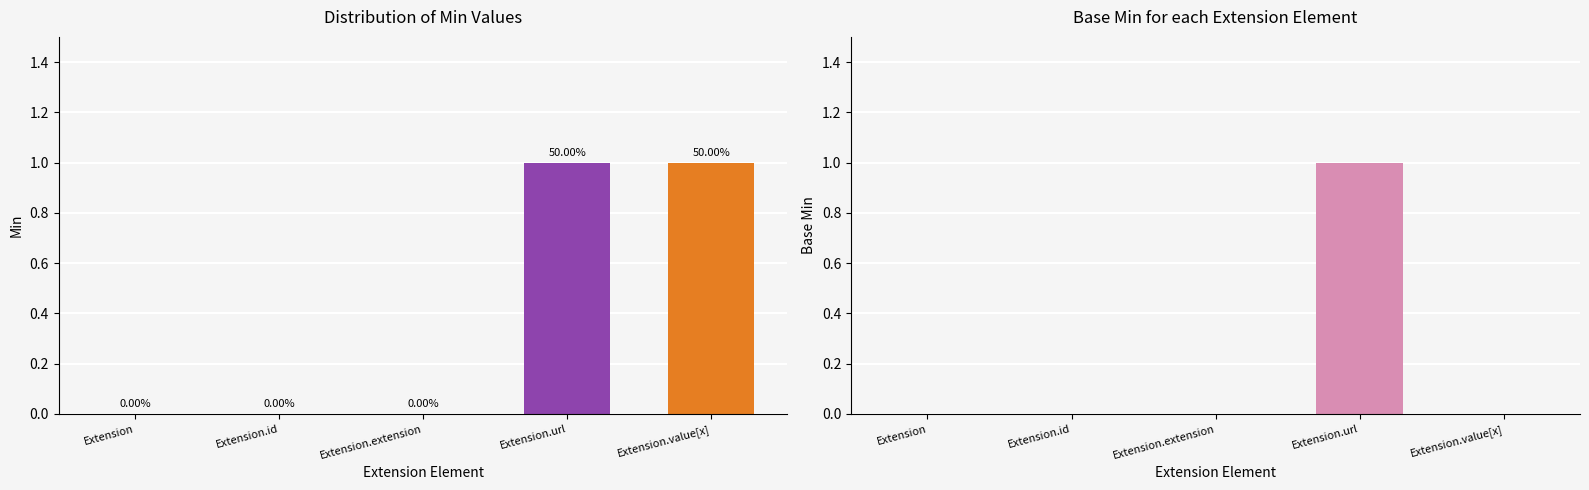

Reading left to right, extract all data points from this chart.

Min: 0	0	0	1	1
Base Min: 0	0	0	1	0